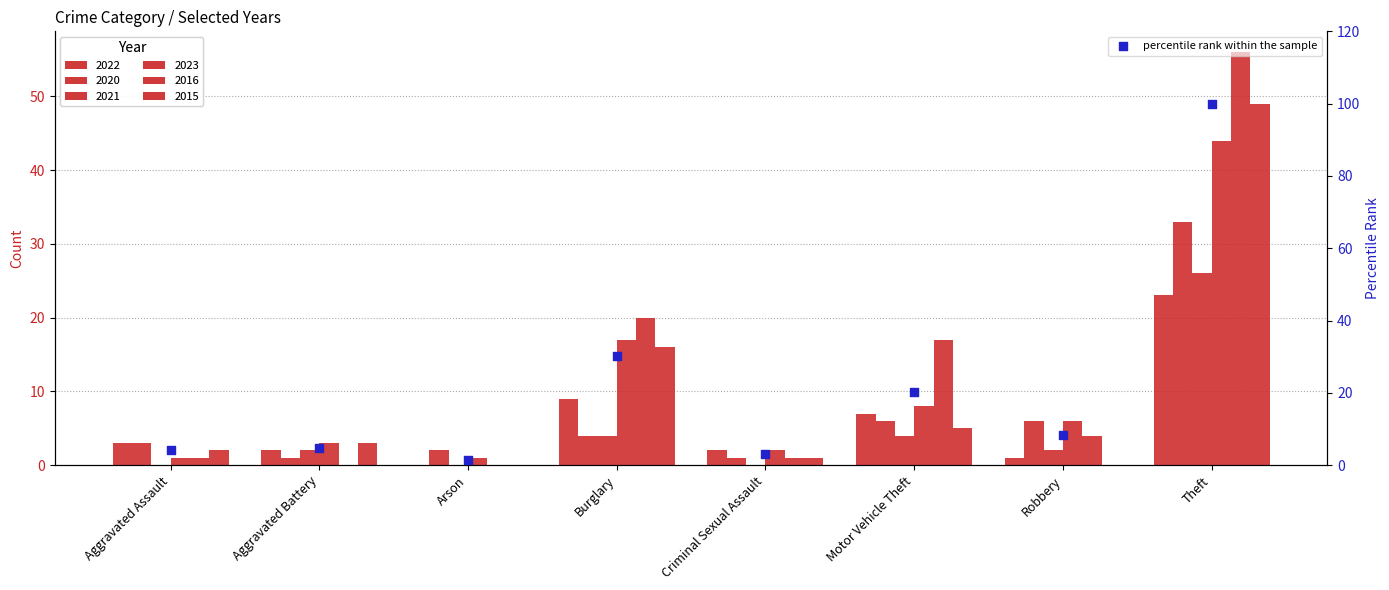

What is the change in value from Motor Vehicle Theft to Theft?

+79.7